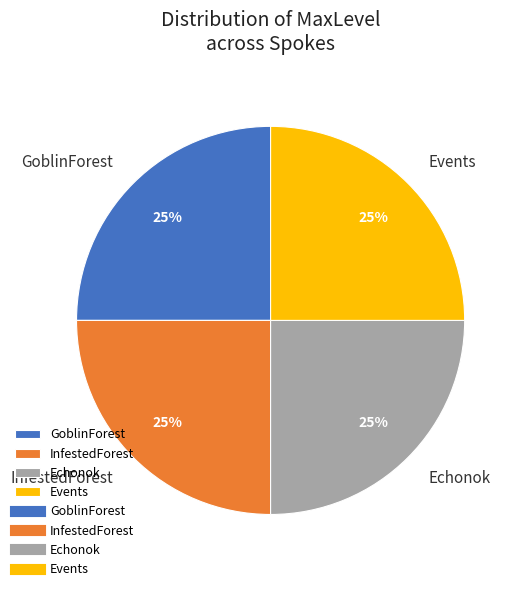

To the nearest percent, what is the combined percentage of GoblinForest and Events?

50%